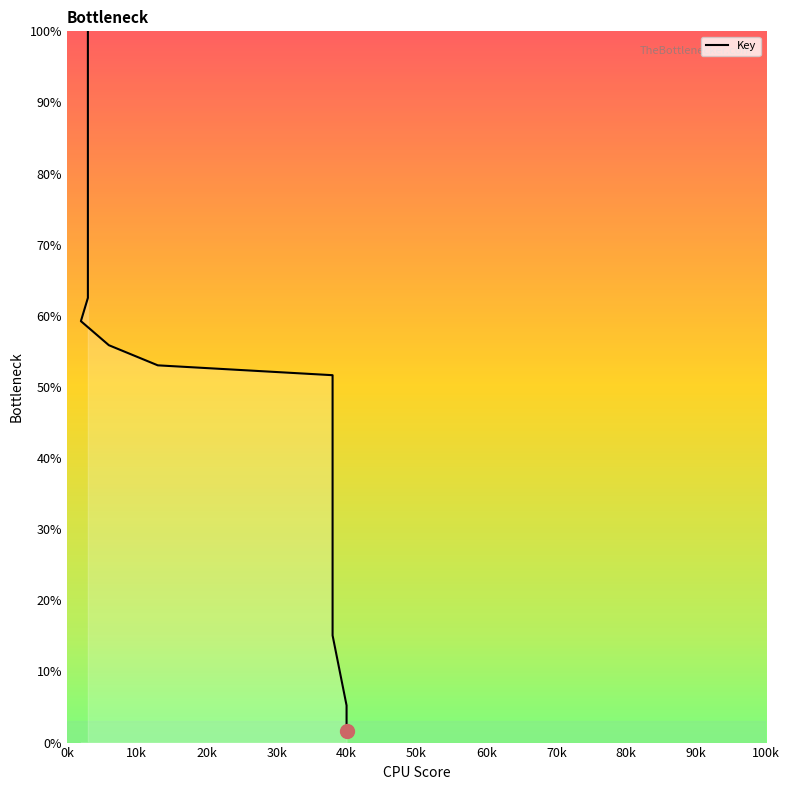

What is the sum of all values?

2098.1